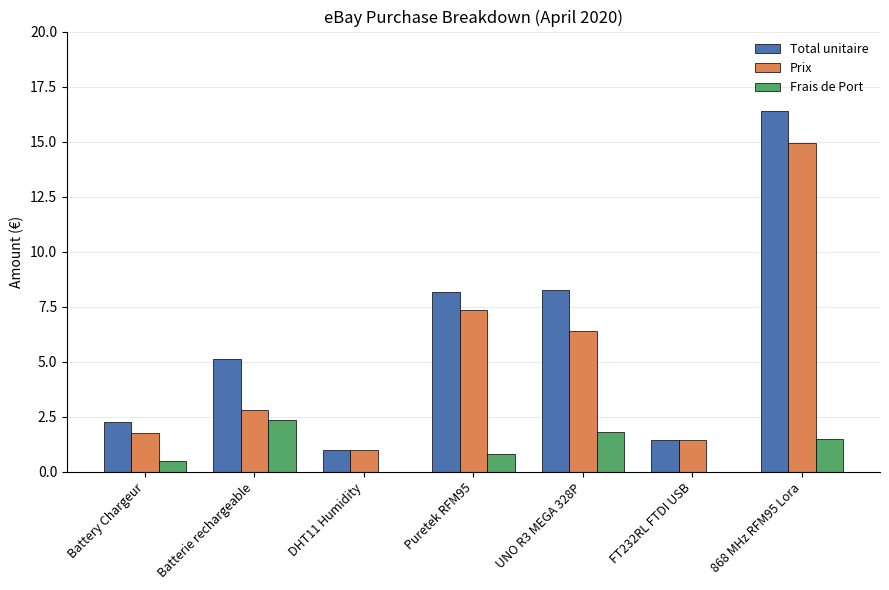

The Prix series shows 10.0 at Puretek RFM95. True or false?

False